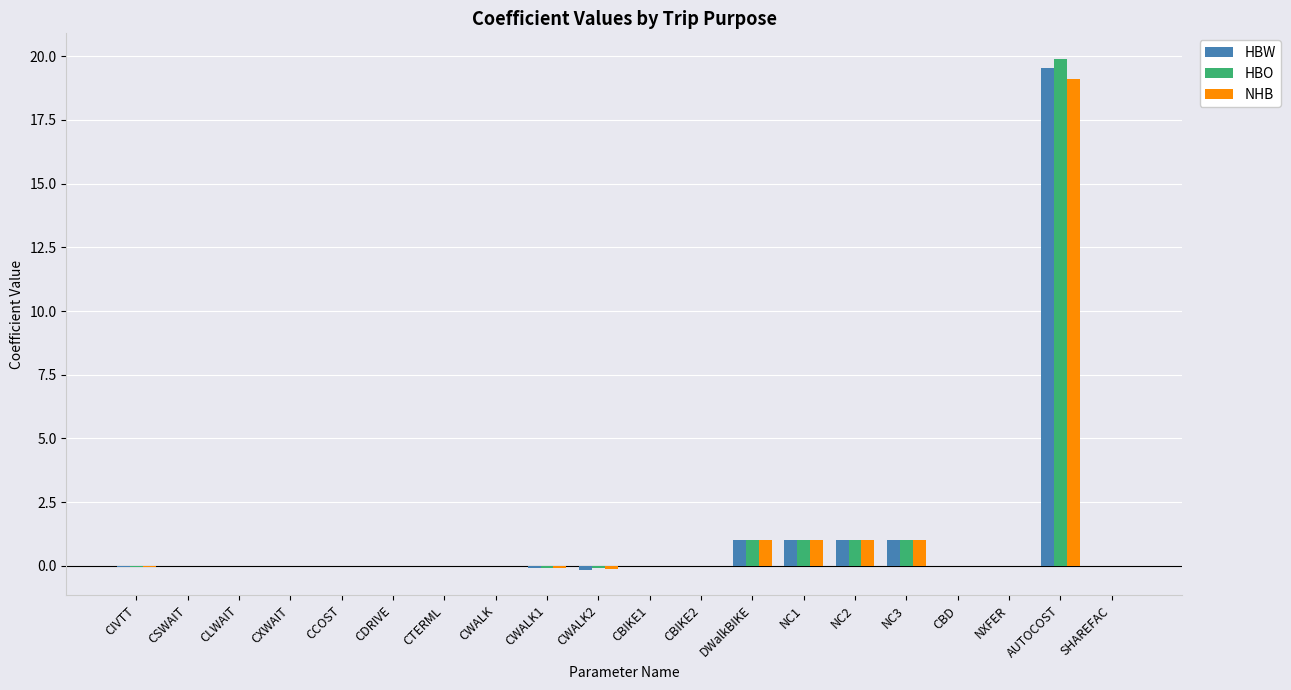

What is the highest value of the HBO series?

19.9